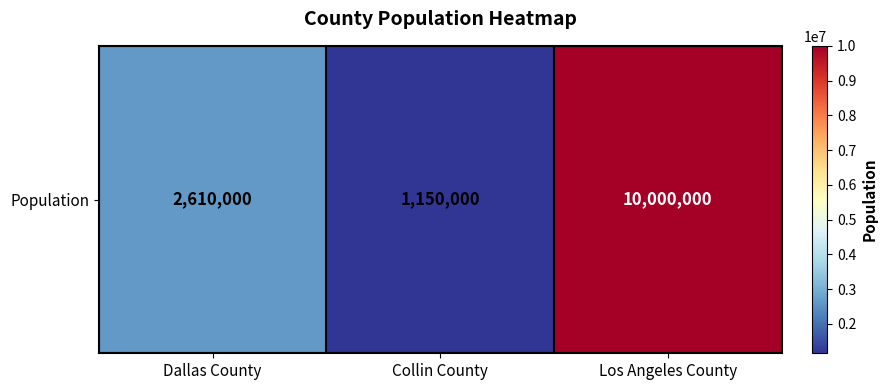

What is the sum of the values at Dallas County and Los Angeles County?

12610000